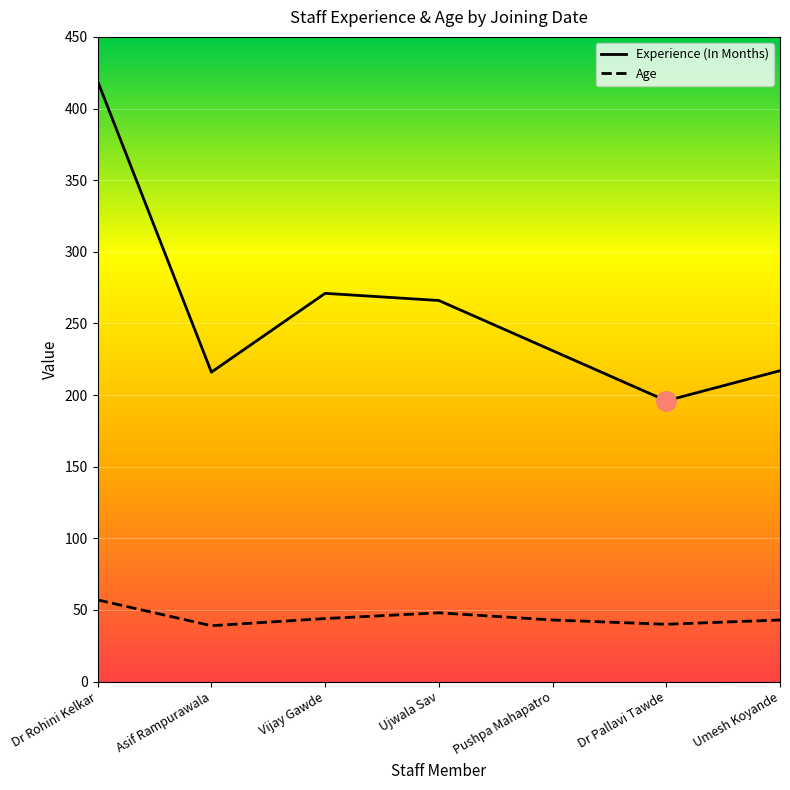

Rank the series at Asif Rampurawala from lowest to highest value.

Age, Experience (In Months)